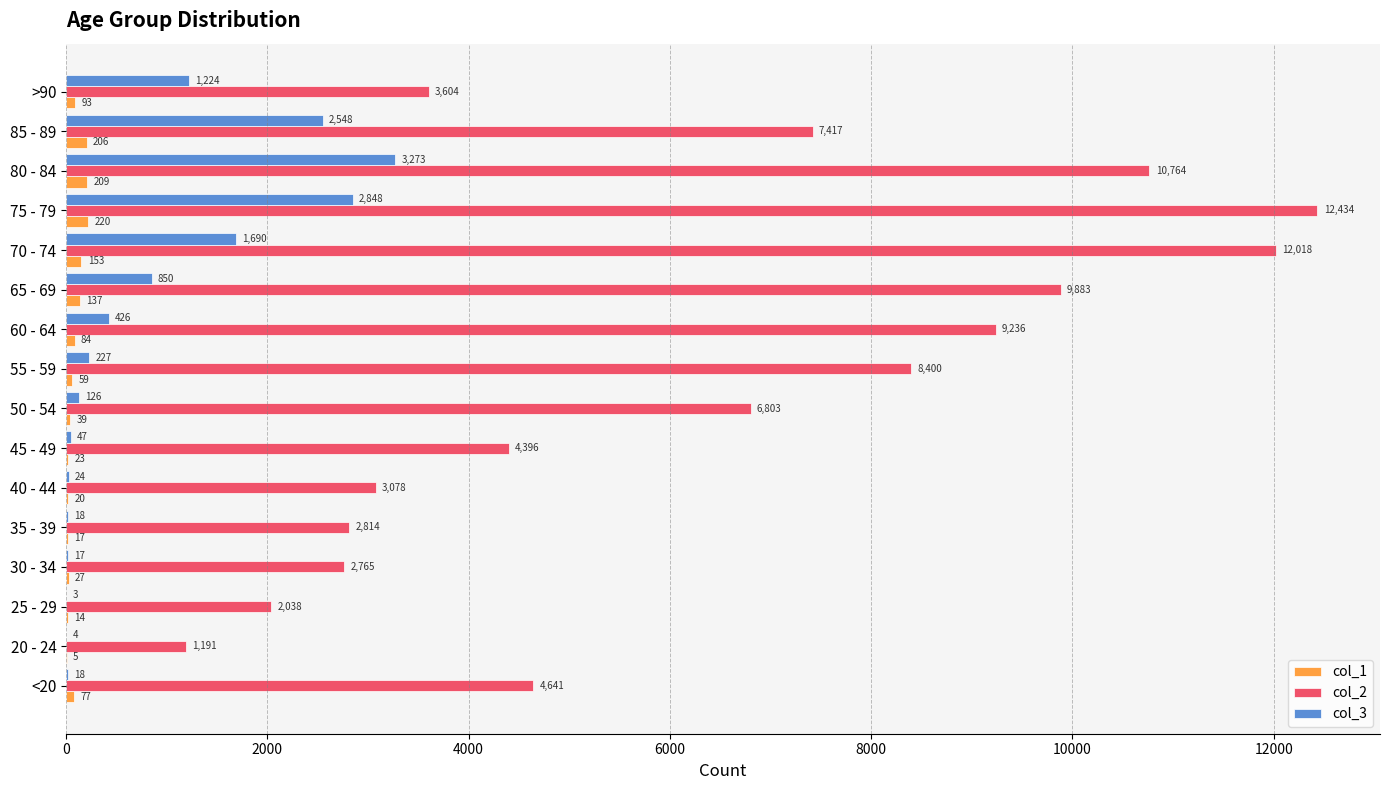

What is the greatest value displayed?

12434